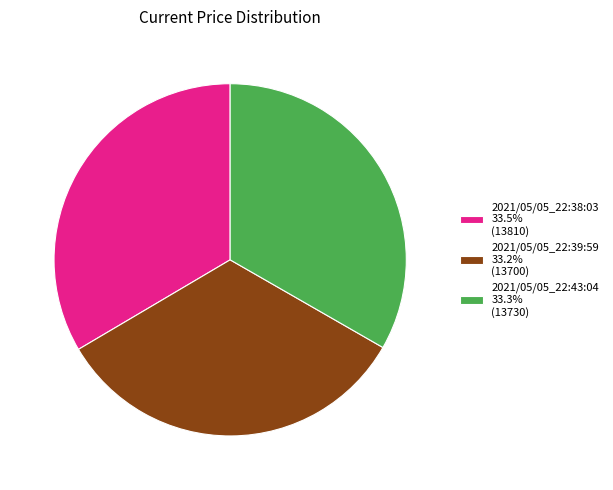

What is the ratio of the value at 2021/05/05_22:39:59 33.2% (13700) to the value at 2021/05/05_22:43:04 33.3% (13730)?

1.0